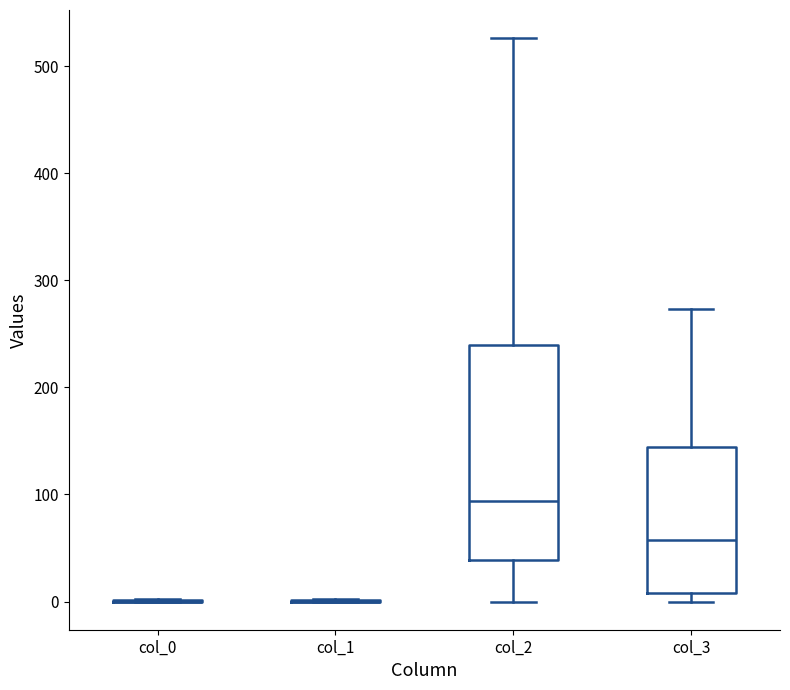

Reading left to right, transcribe this box plot: for each box, give where its median line is, the range the box spans, and where its two whiskers end, as read against the y-axis. The values are not printed on the chart, so give them approximately, as read against the axis.

col_0: box collapsed to a line at 0, whiskers 0 to 0
col_1: box collapsed to a line at 0, whiskers 0 to 0
col_2: median 90, box 40 to 240, whiskers 0 to 530
col_3: median 60, box 10 to 140, whiskers 0 to 270